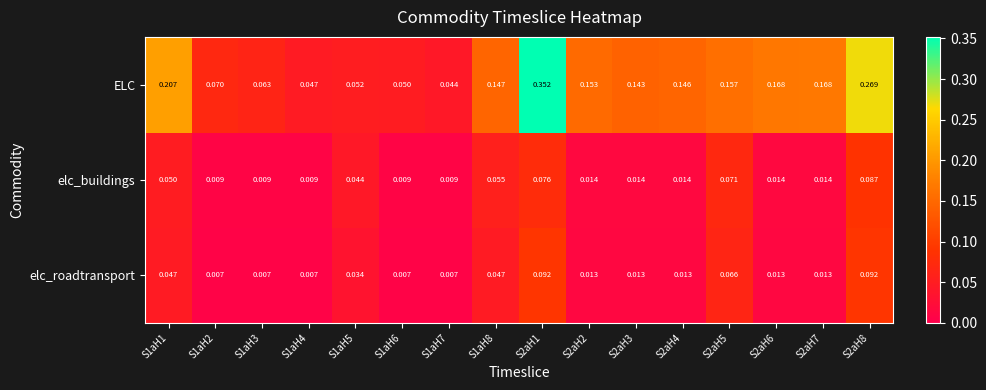

List the series in order of their peak value, lowest first.

elc_buildings, elc_roadtransport, ELC